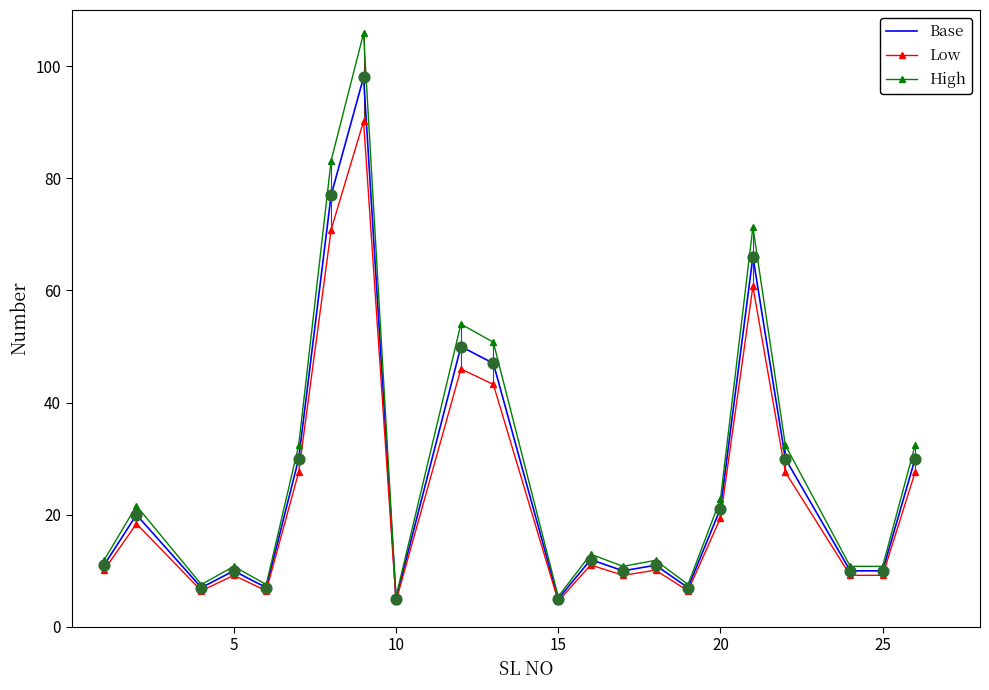

Which series has the largest range (max minus min)?

High